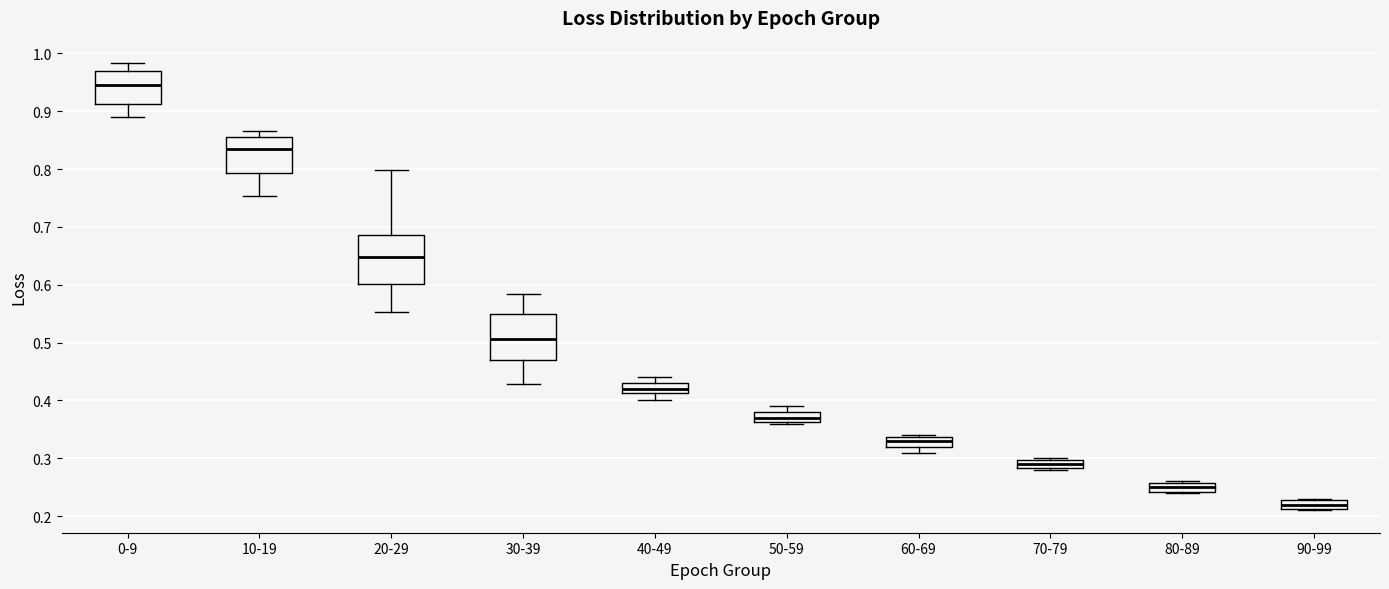

Which box's median line is the highest?

0-9